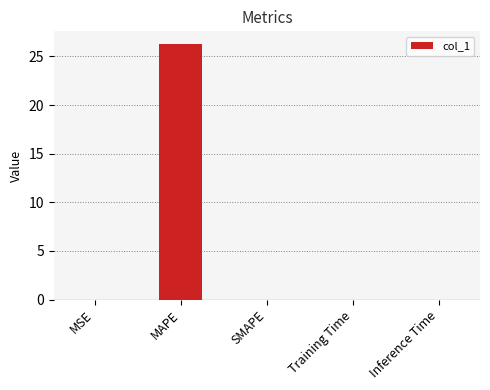

Which has a higher value, MAPE or Training Time?

MAPE